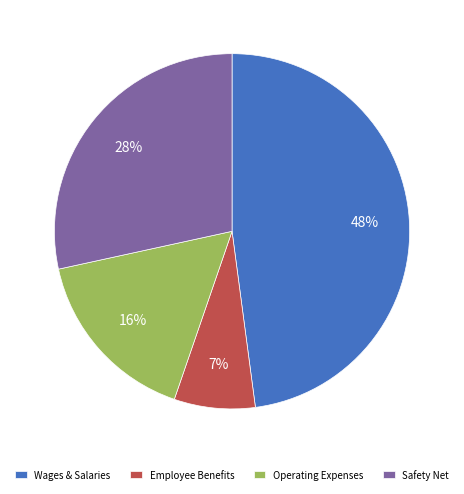

What is the smallest slice in the pie chart?

Employee Benefits